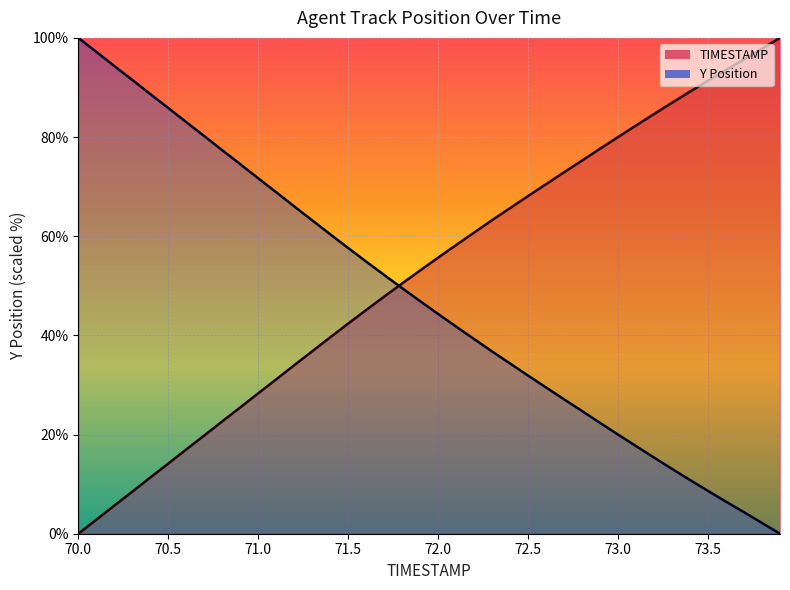

Which category has the highest value in the Y Position series?

70.0